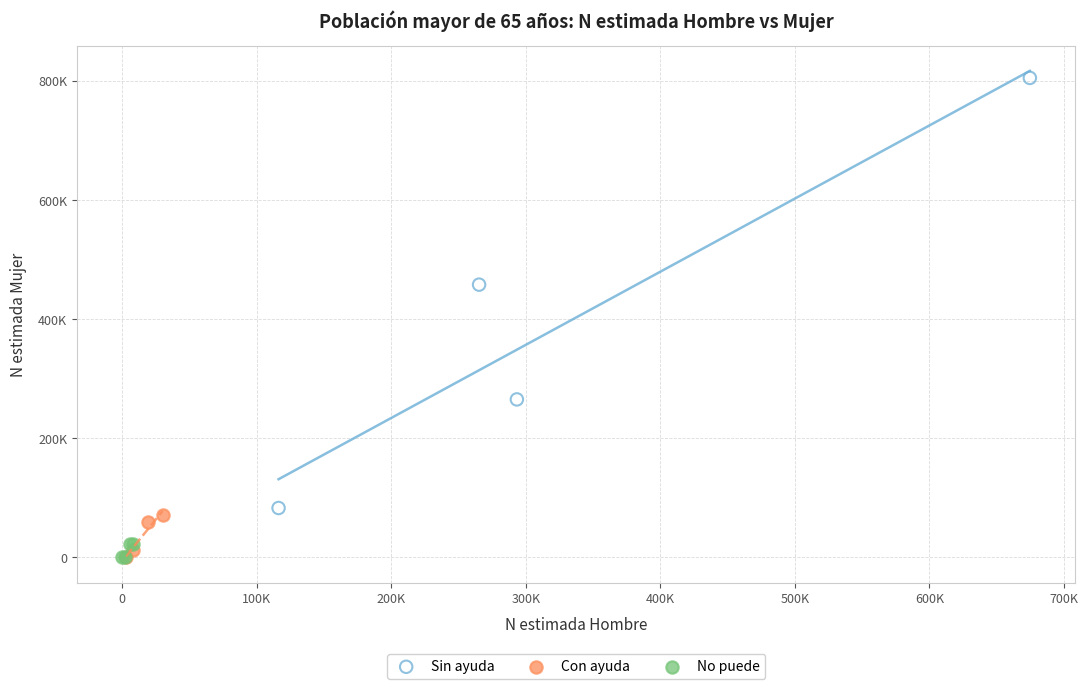

What are all the series names shown in the legend?

Sin ayuda, Con ayuda, No puede